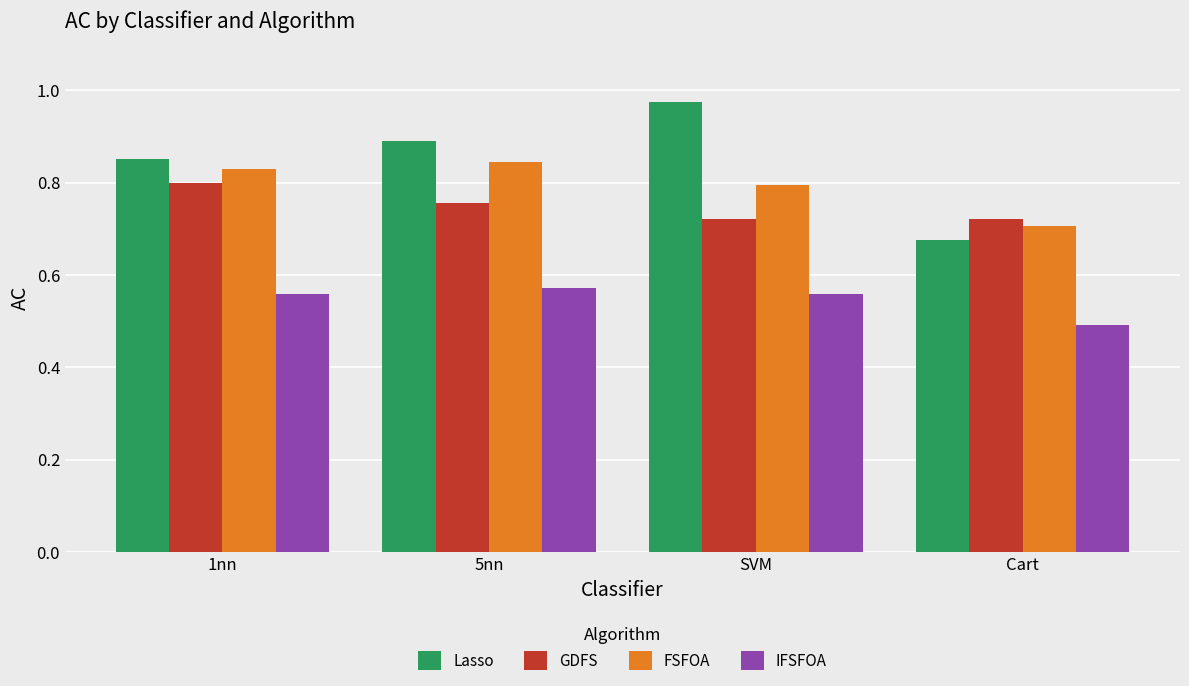

At which label does IFSFOA reach its minimum?

Cart